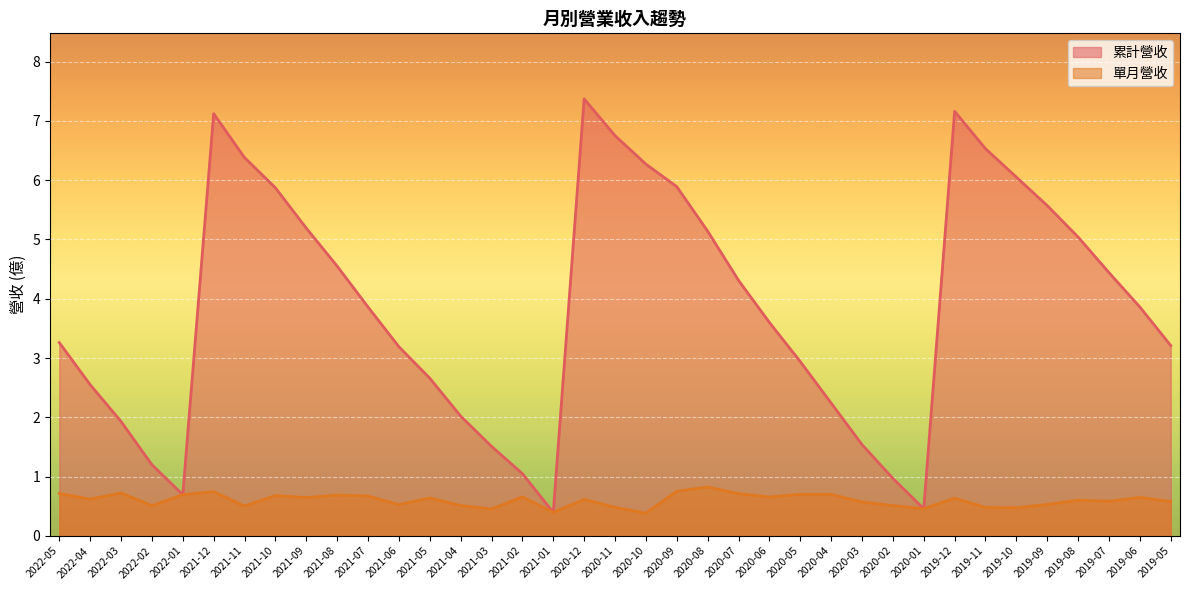

True or false: 單月營收 and 累計營收 intersect in this chart.

False